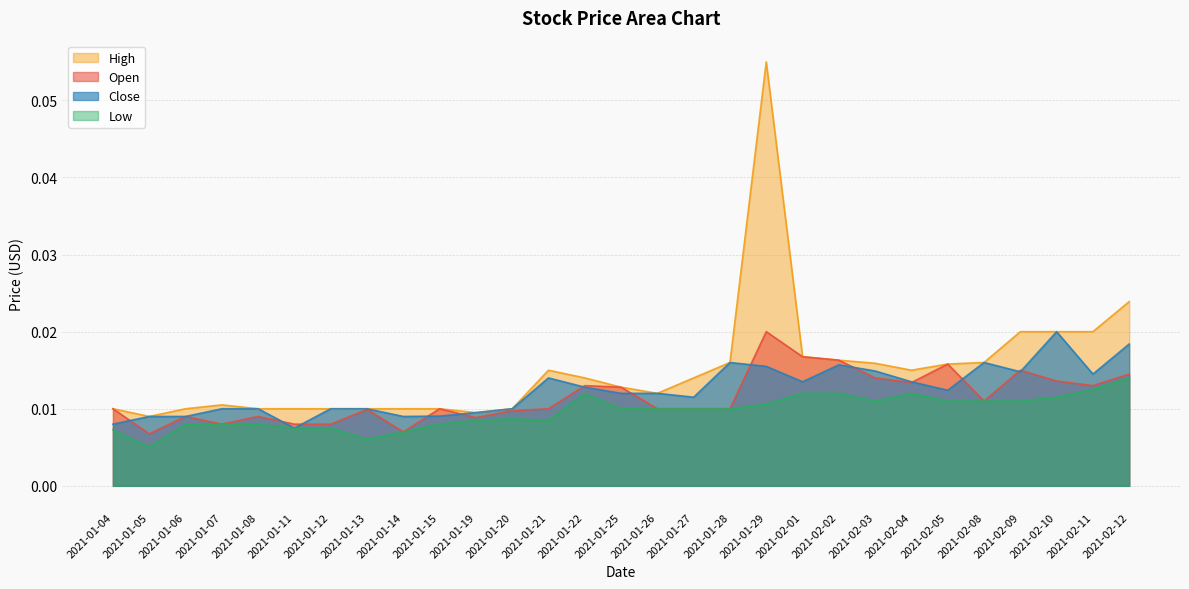

True or false: High has a value of 0.0 at 2021-02-11.

True